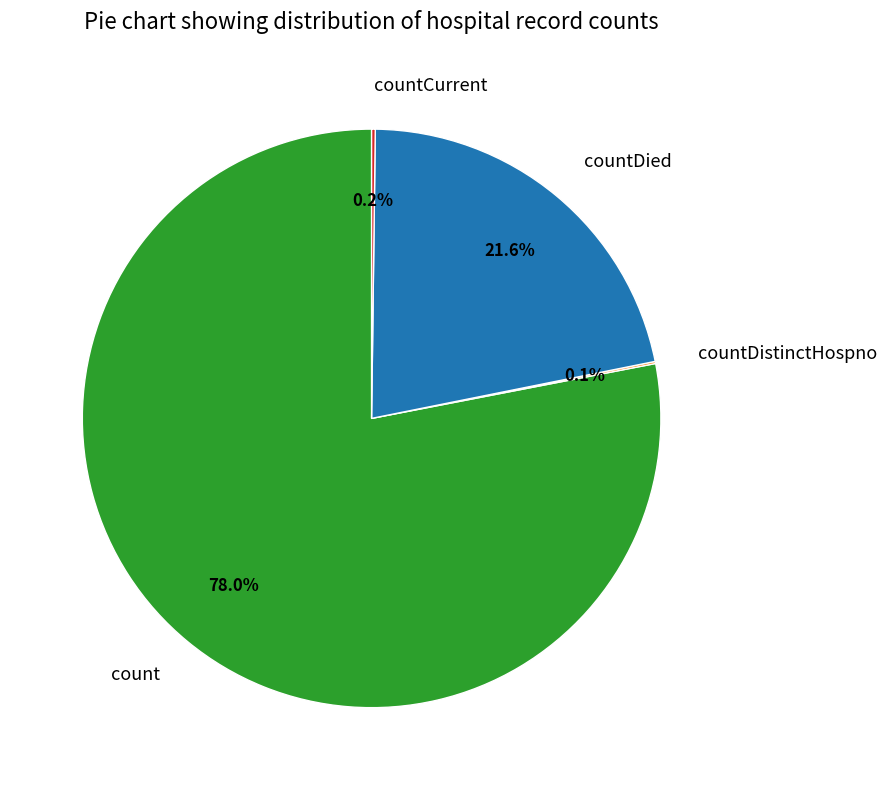

What is the largest slice in the pie chart?

count